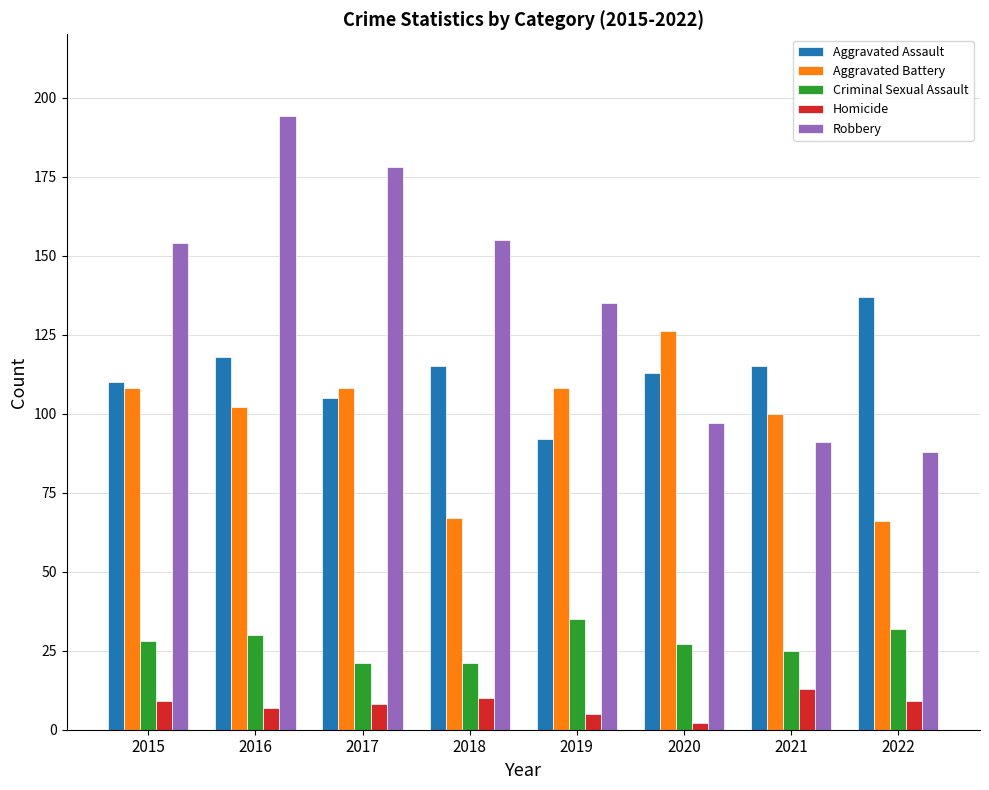

Is the value of Robbery at 2018 greater than the value of Aggravated Battery at 2021?

Yes